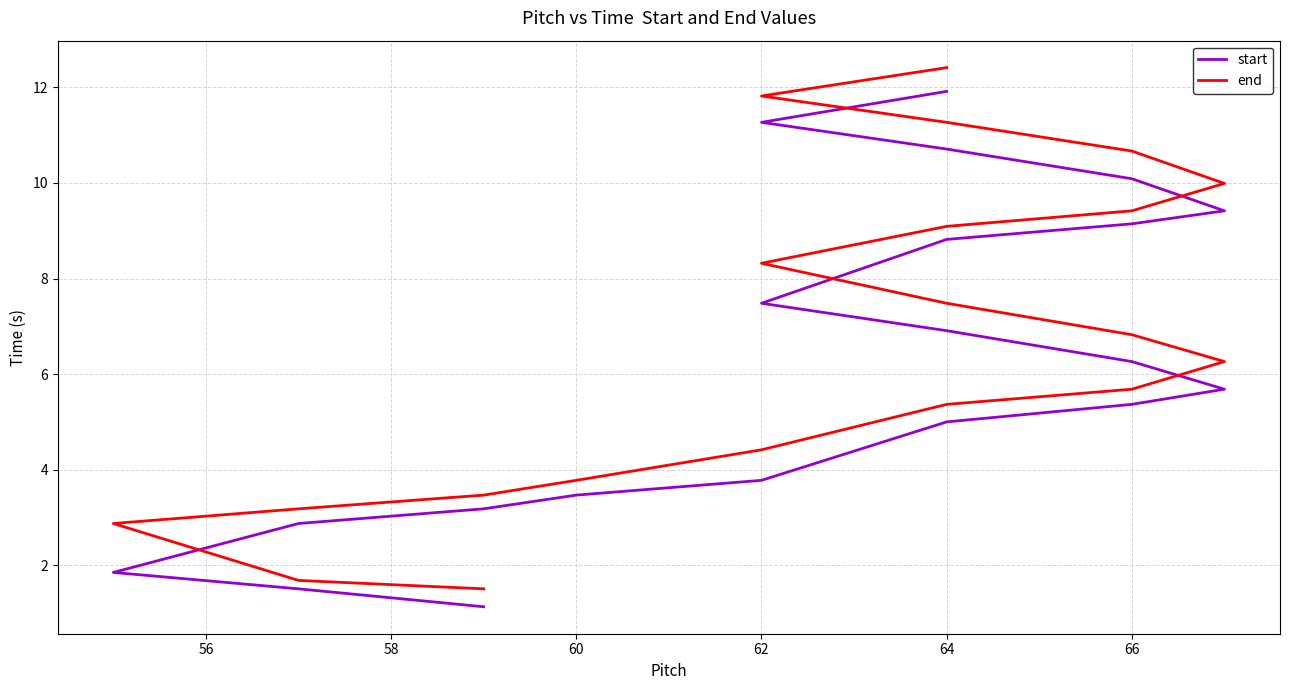

How many values in the end series are below 6?

9